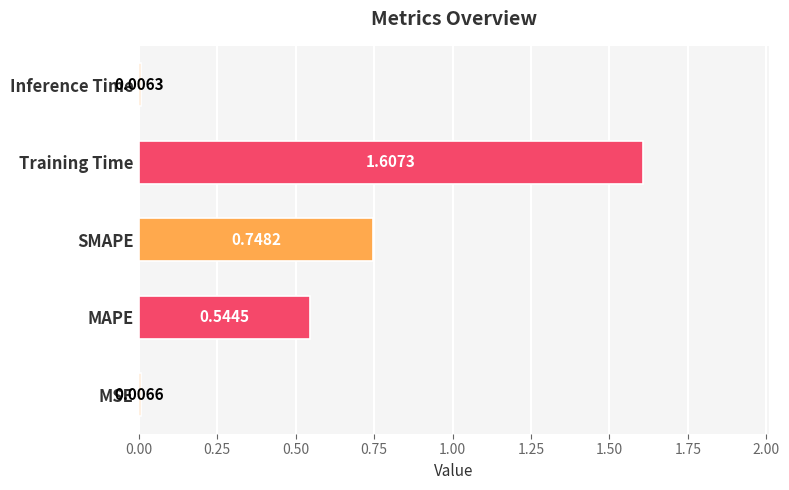

Where is the data nearest to the value 0?

Inference Time